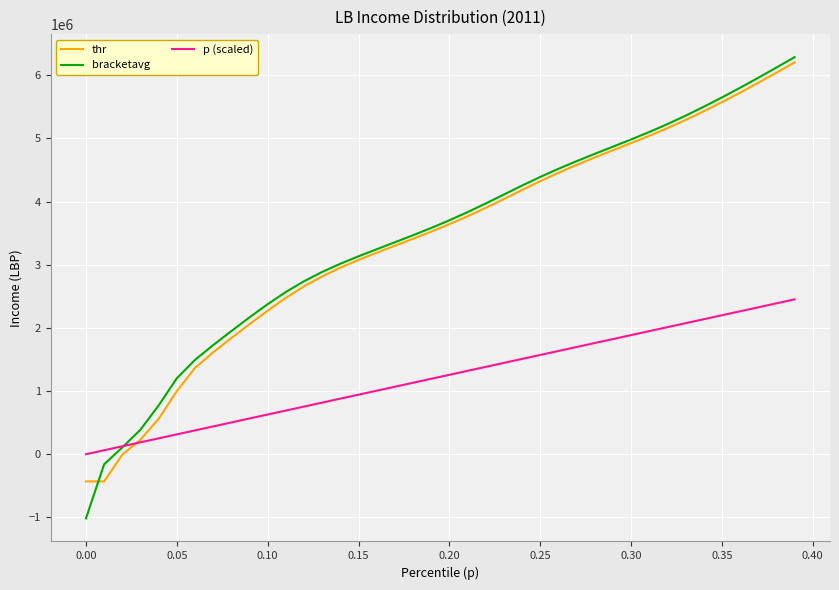

What is the highest value of the p (scaled) series?

2451850.6